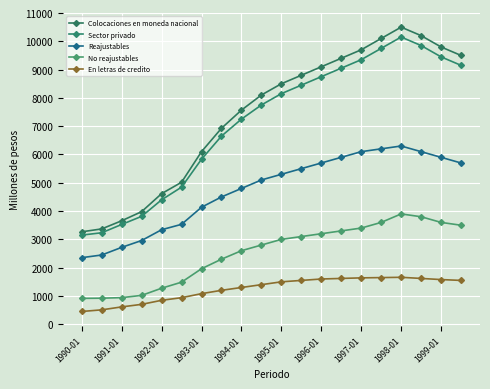

List the series in order of their peak value, highest first.

Colocaciones en moneda nacional, Sector privado, Reajustables, No reajustables, En letras de credito